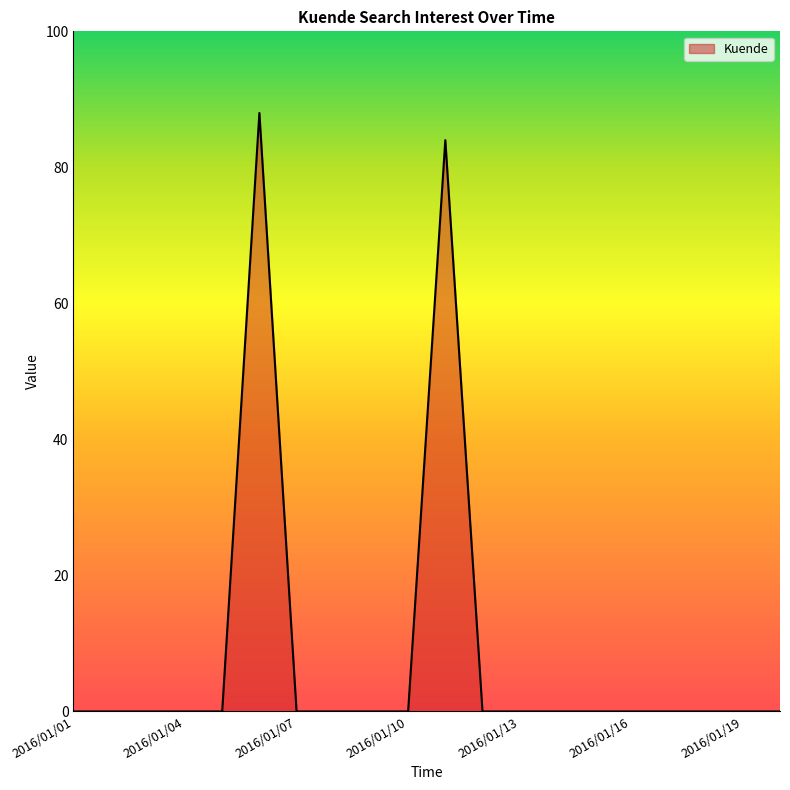

What is the difference between the maximum and minimum values?

88